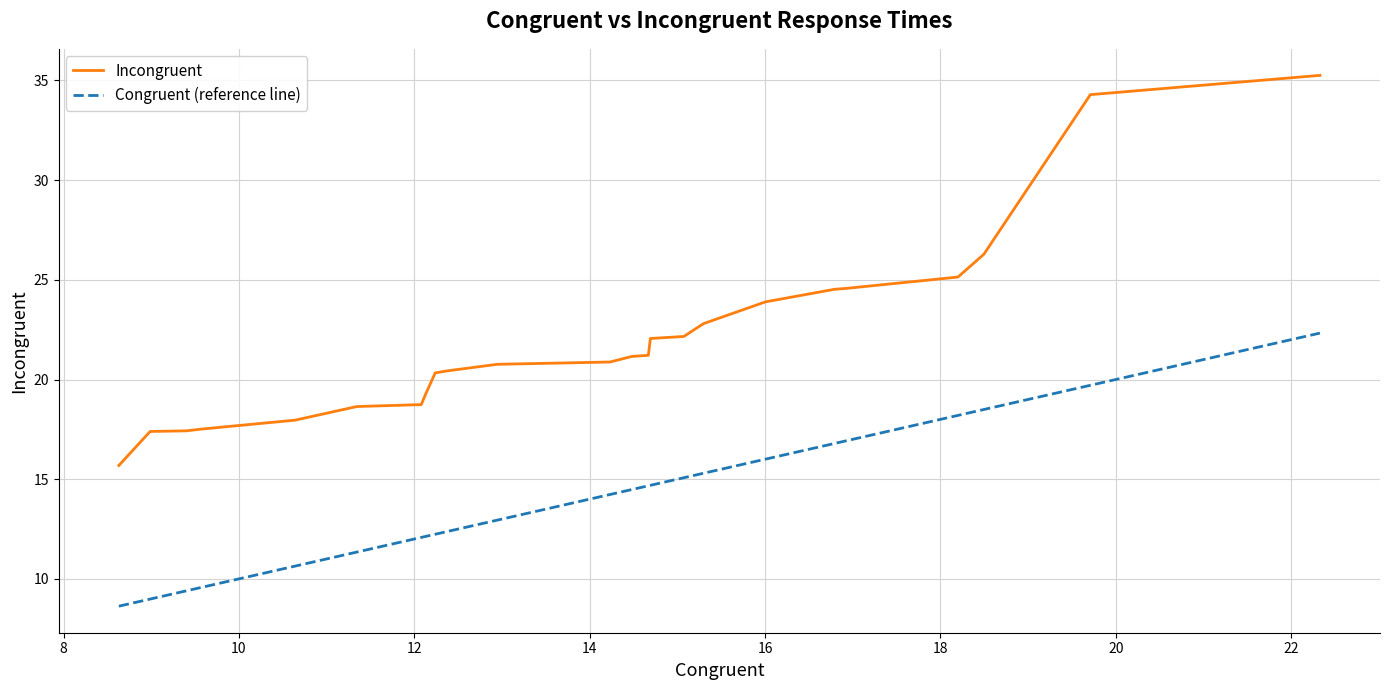

What are all the series names shown in the legend?

Incongruent, Congruent (reference line)